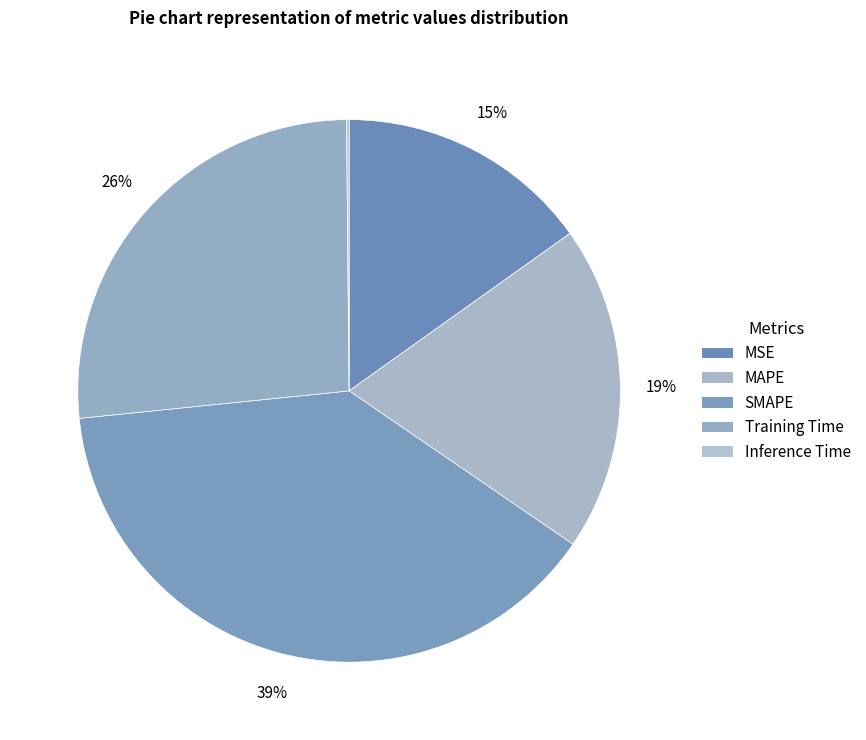

True or false: Training Time accounts for 26% of the total.

True